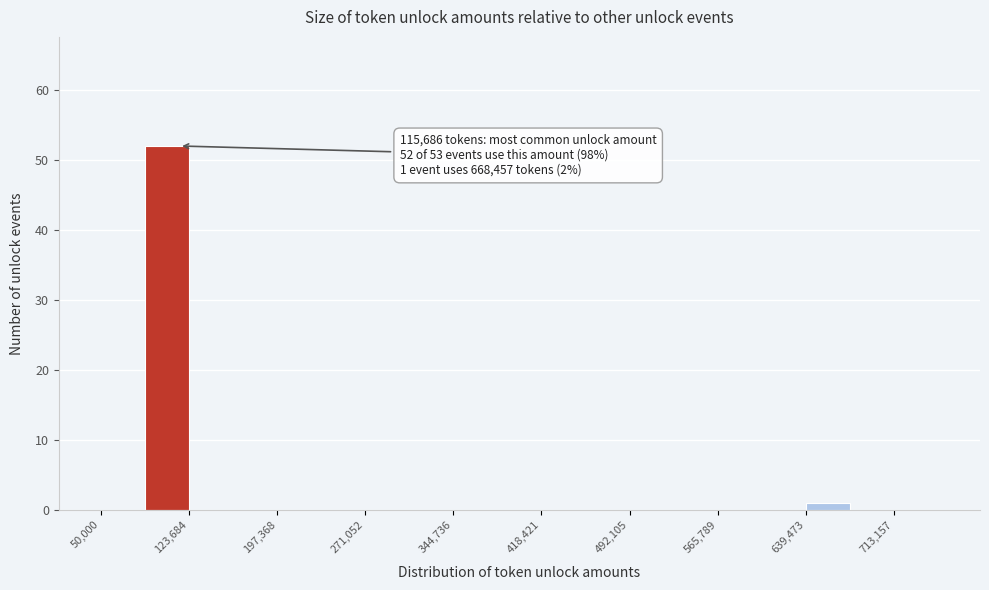

Read against the x-axis, roughly where is the centre of the tallest bar?

110000